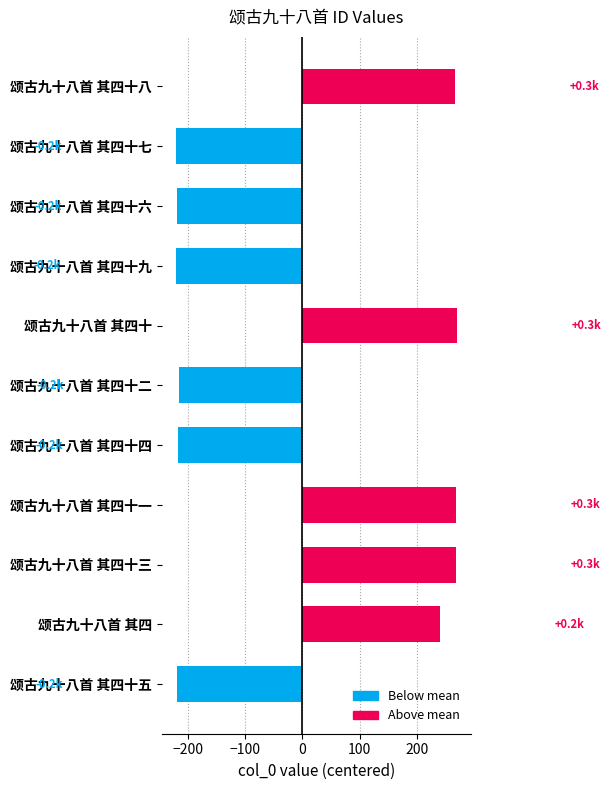

What is the label of the 6th bar from the top?

颂古九十八首 其四十二